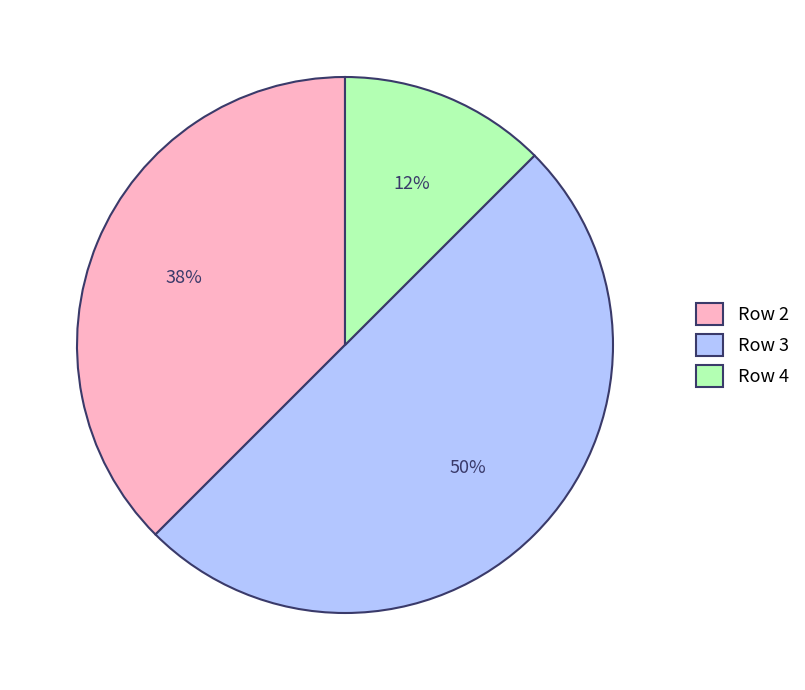

Which slice is the smallest?

Row 4